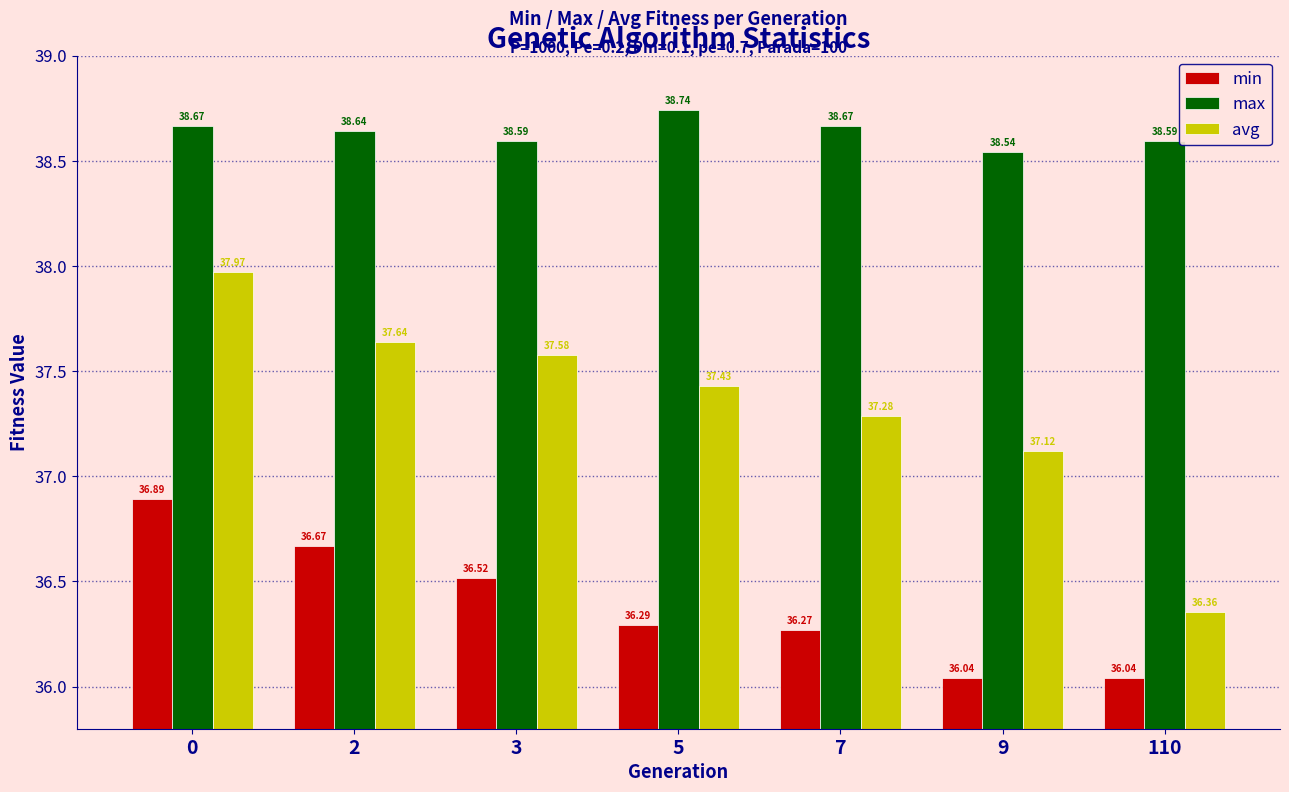

What is the total value across all series at 0?

113.5